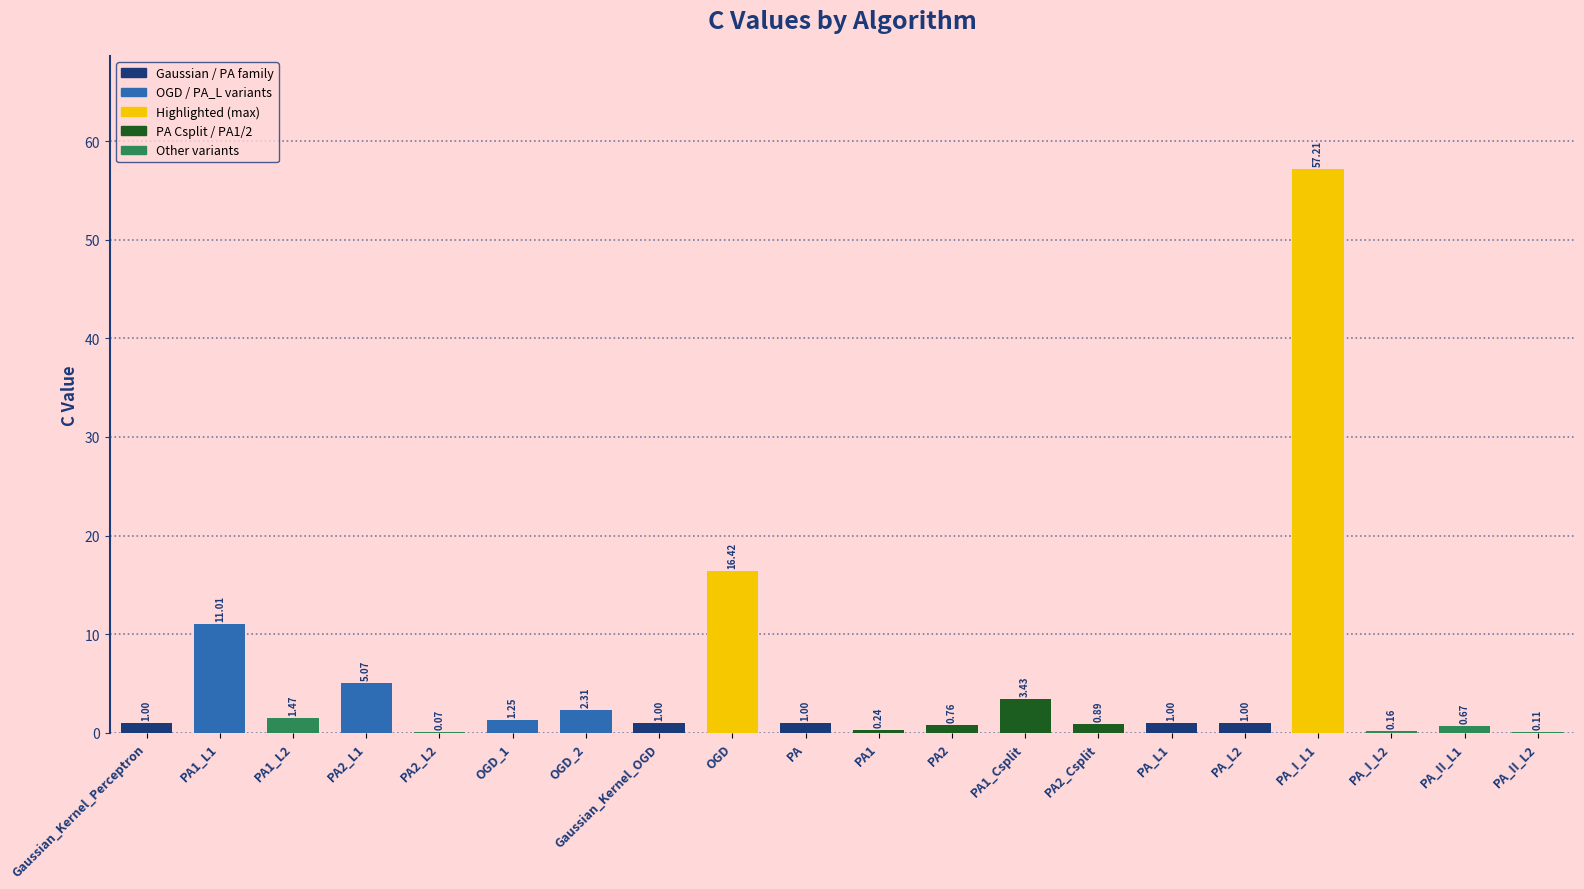

What is the sum of the values at PA_I_L1 and PA1_L2?

58.7